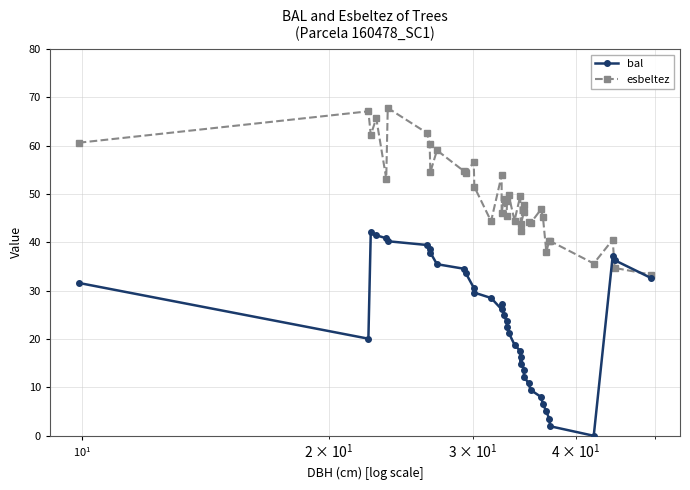

How many series are shown in this chart?

2